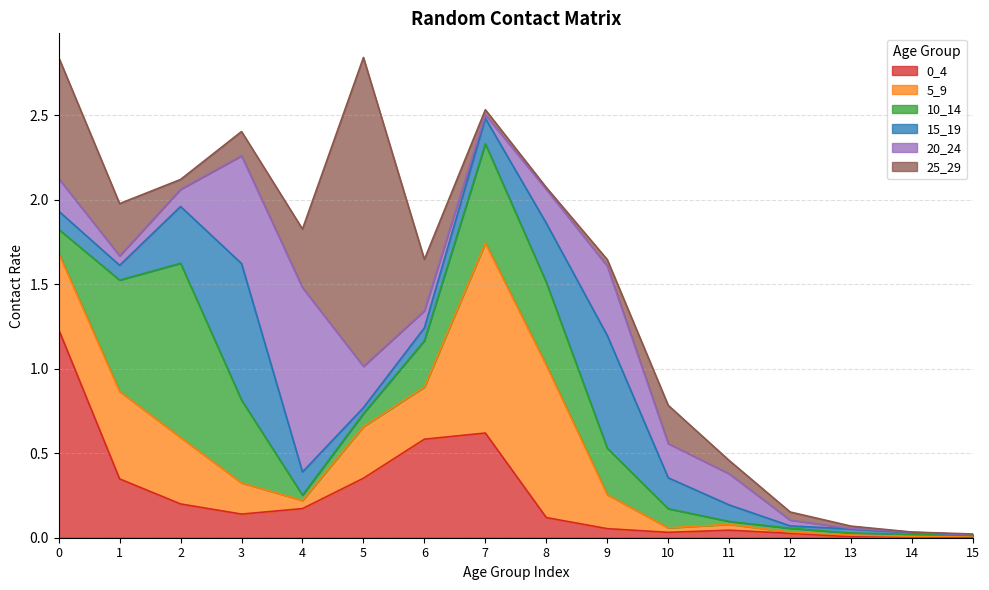

At how many categories does at least one series exceed 0?

16